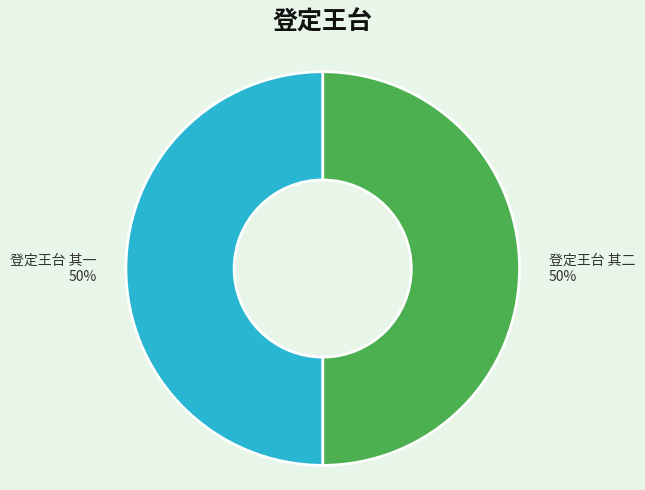

Do 登定王台 其一 and 登定王台 其二 together represent more than half of the pie?

Yes